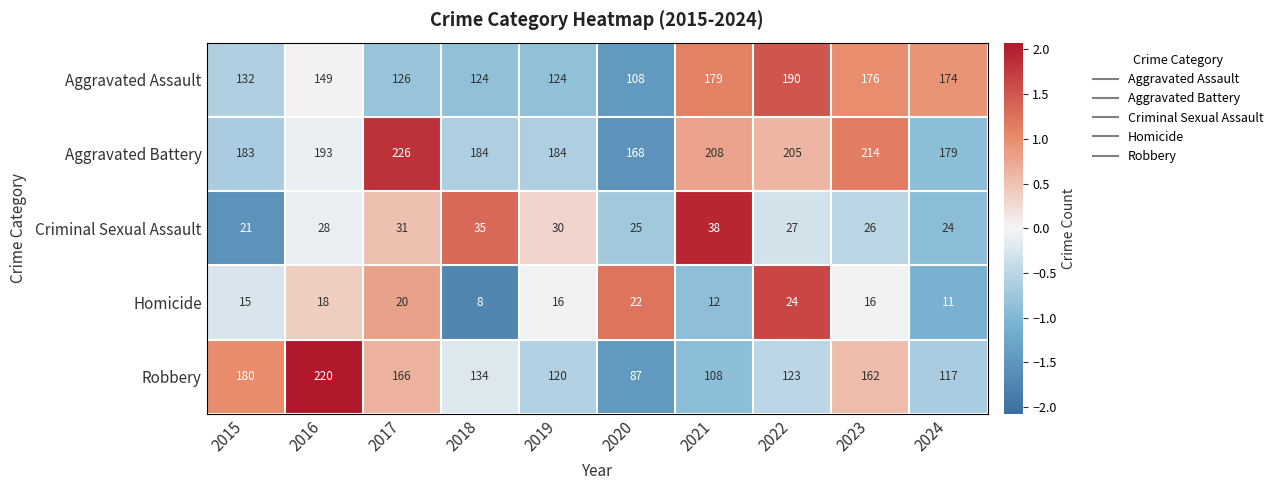

What is the sum of all Aggravated Battery values?

1944